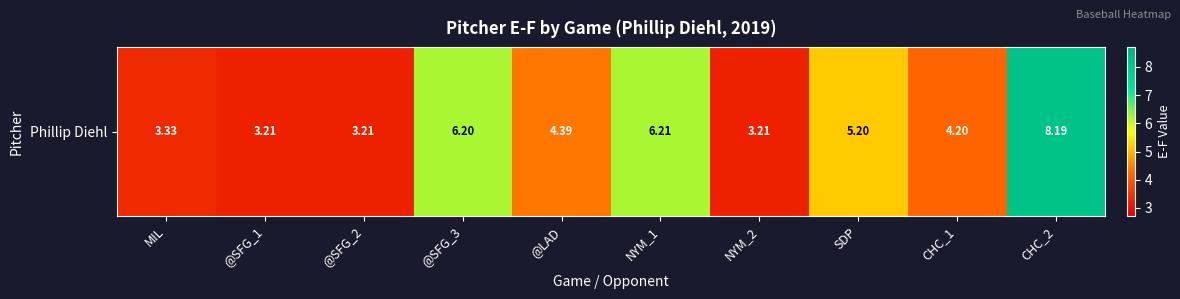

Count the number of categories in the chart.

10